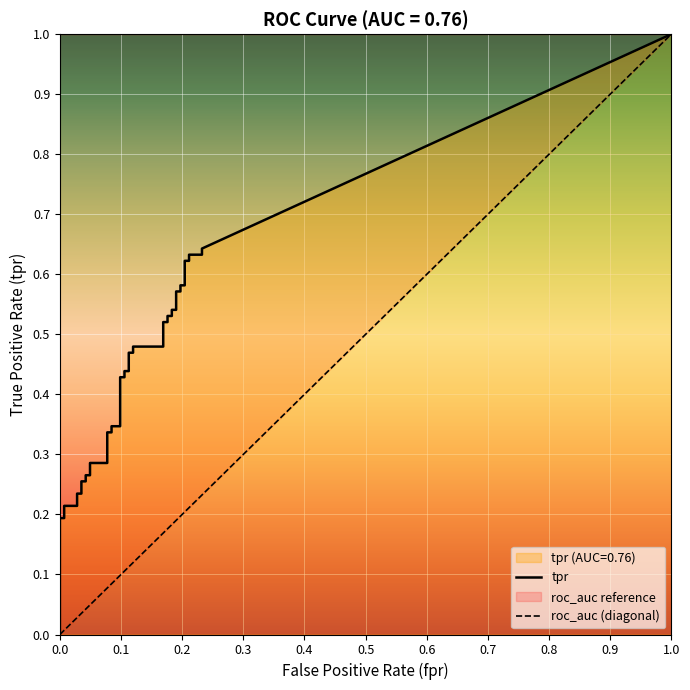

What is the difference between the second highest and second lowest values in the tpr series?

0.4